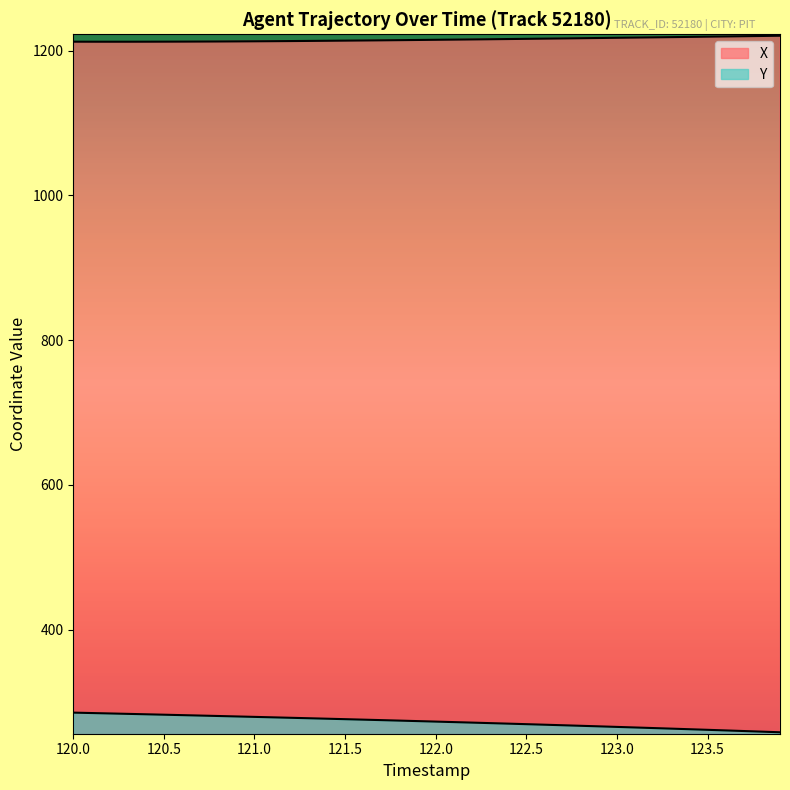

Which series has the widest spread of values?

Y